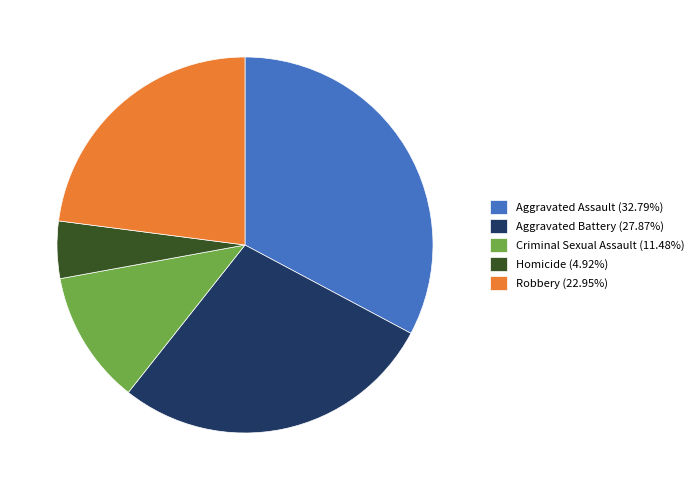

Does any single category account for the majority?

No